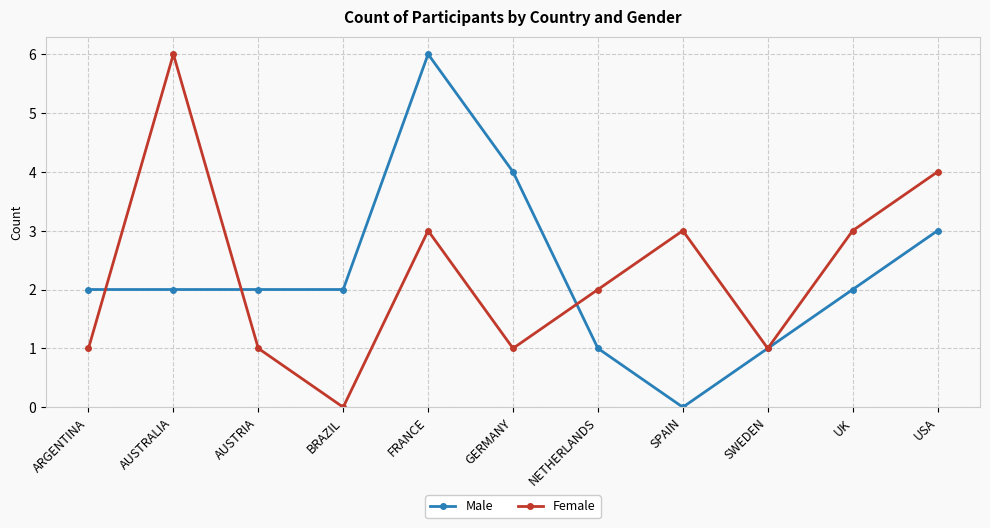

The Male series shows 2 at AUSTRALIA. True or false?

True